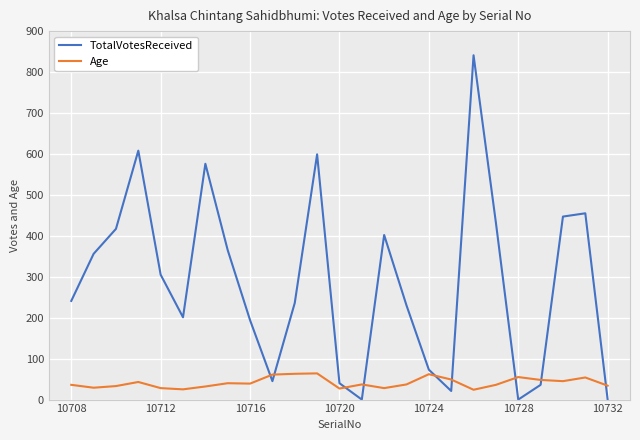

What is the sum of all TotalVotesReceived values?

7120